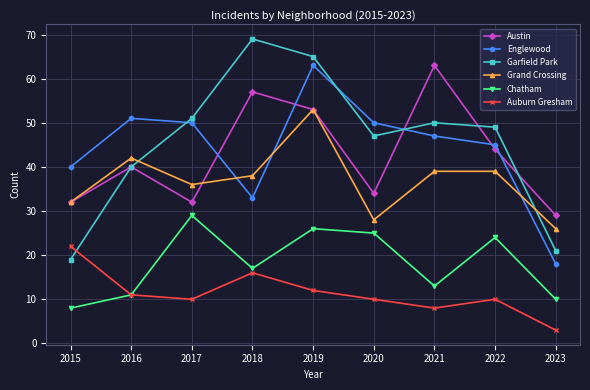

Count the number of data series in this chart.

6